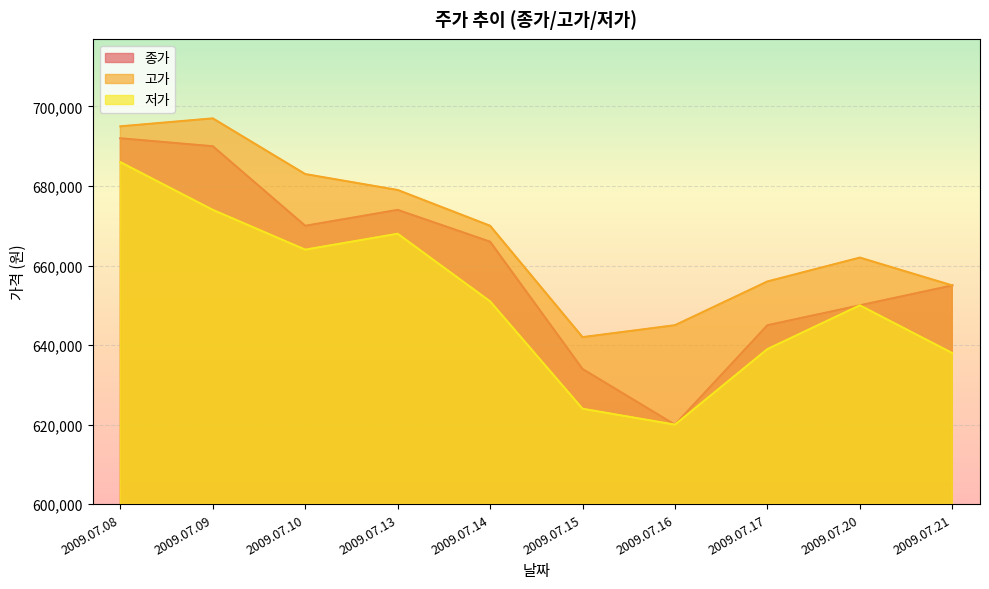

Where does the 저가 series first go above 651000?

2009.07.08